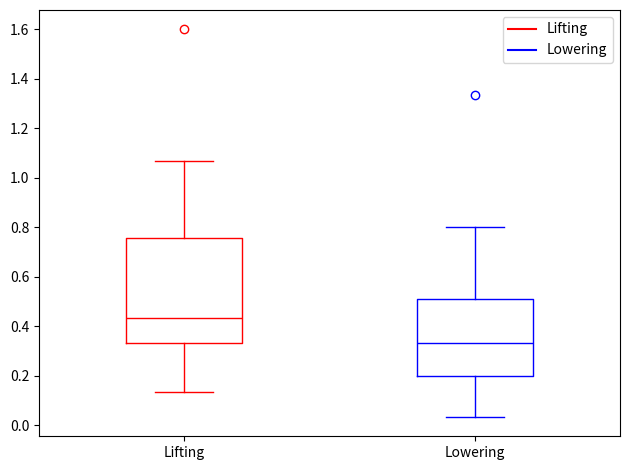

Which box has the lowest median line?

Lowering